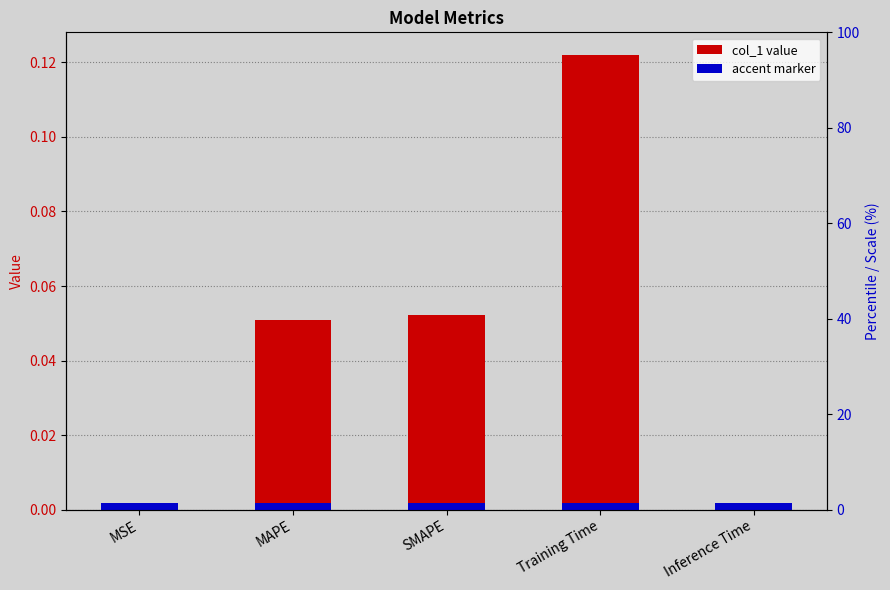

What is the sum of the values at Training Time and MAPE?

0.2